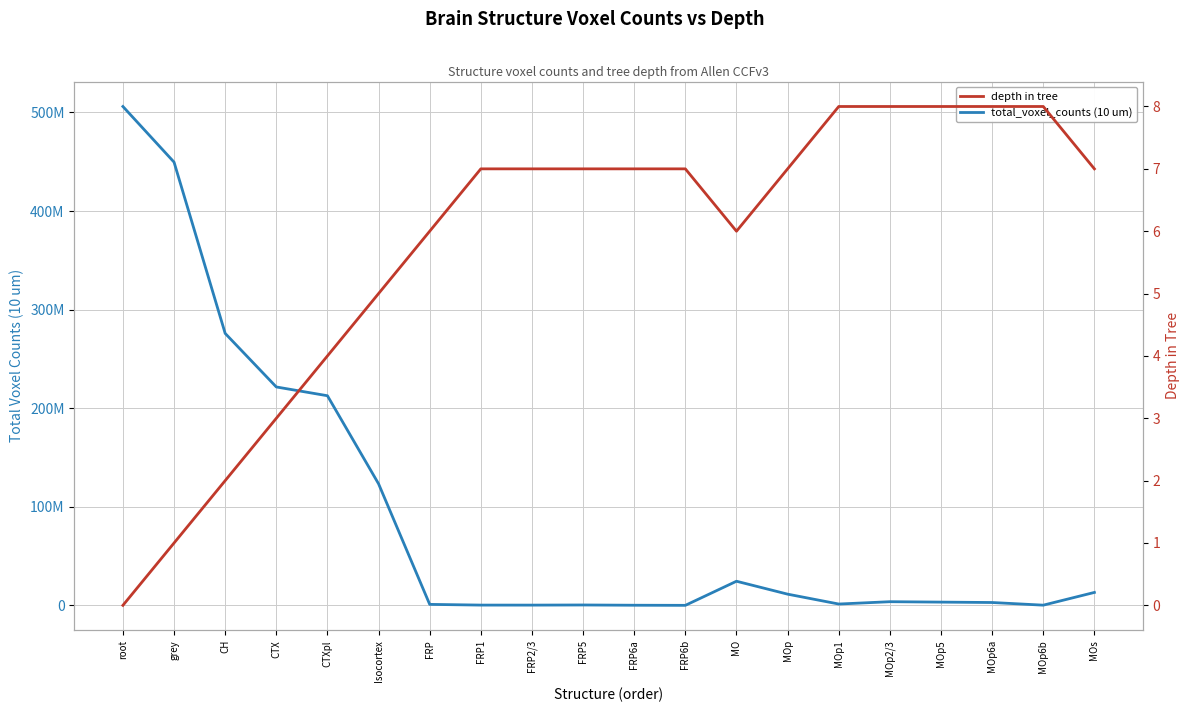

Where does the total_voxel_counts (10 um) series first go above 3689292?

root